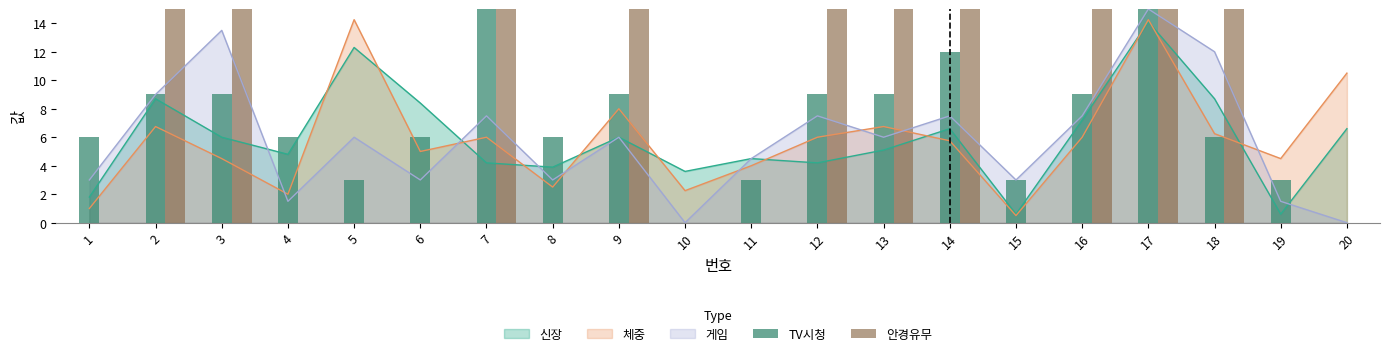

Between which two adjacent categories do 게임 and 체중 first intersect?

3 and 4